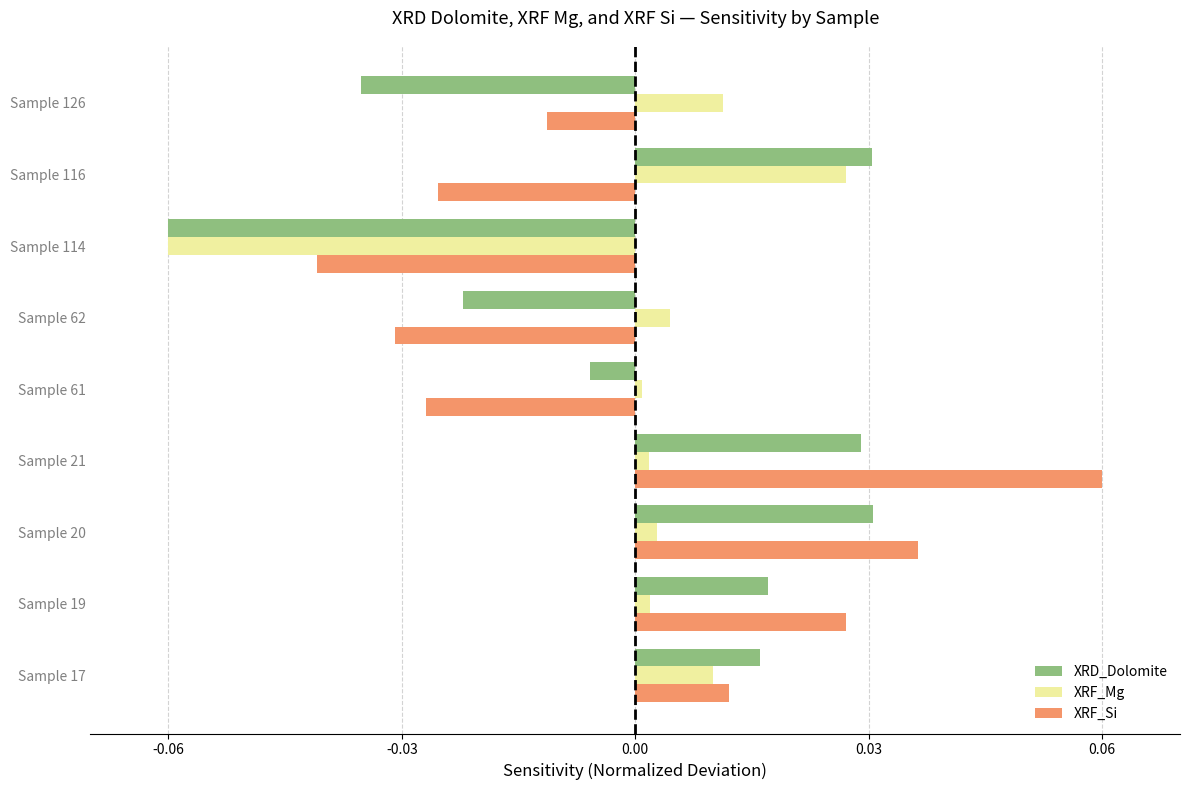

At which label does XRF_Si reach its peak?

Sample 21